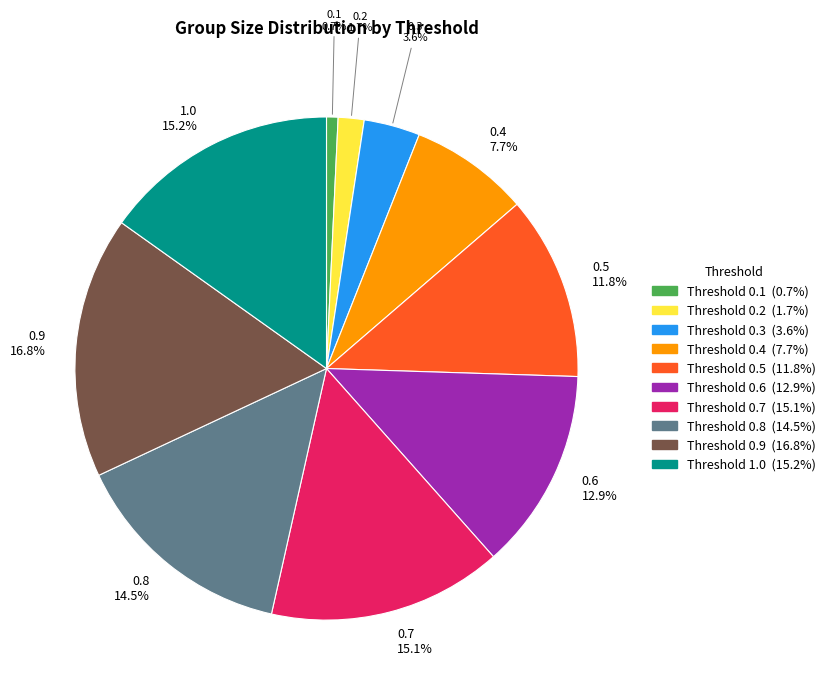

Is there any slice that represents more than half of the pie?

No